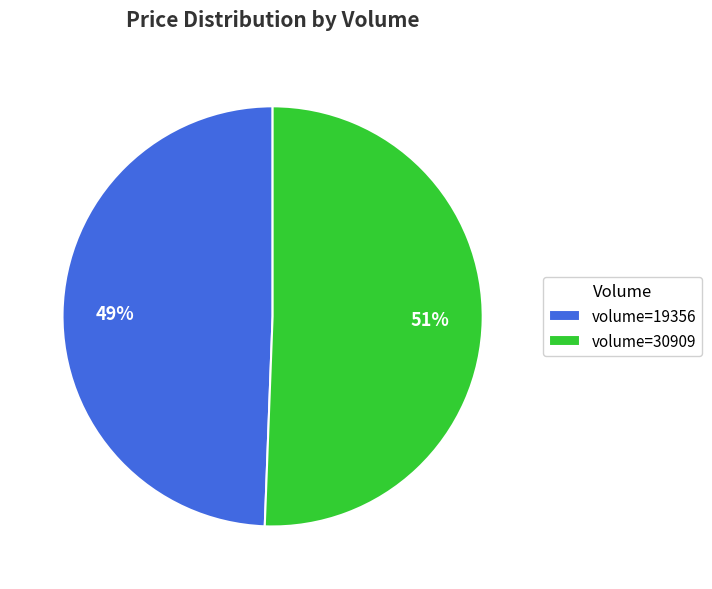

How many slices are in this pie chart?

2